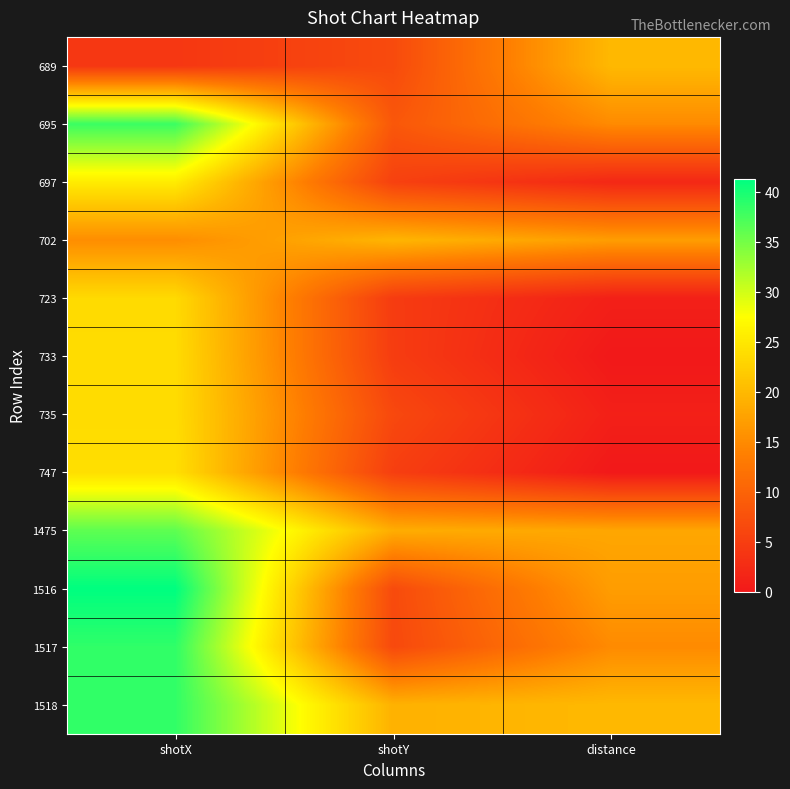

What is the spread (max minus min) of values at shotY?

14.9